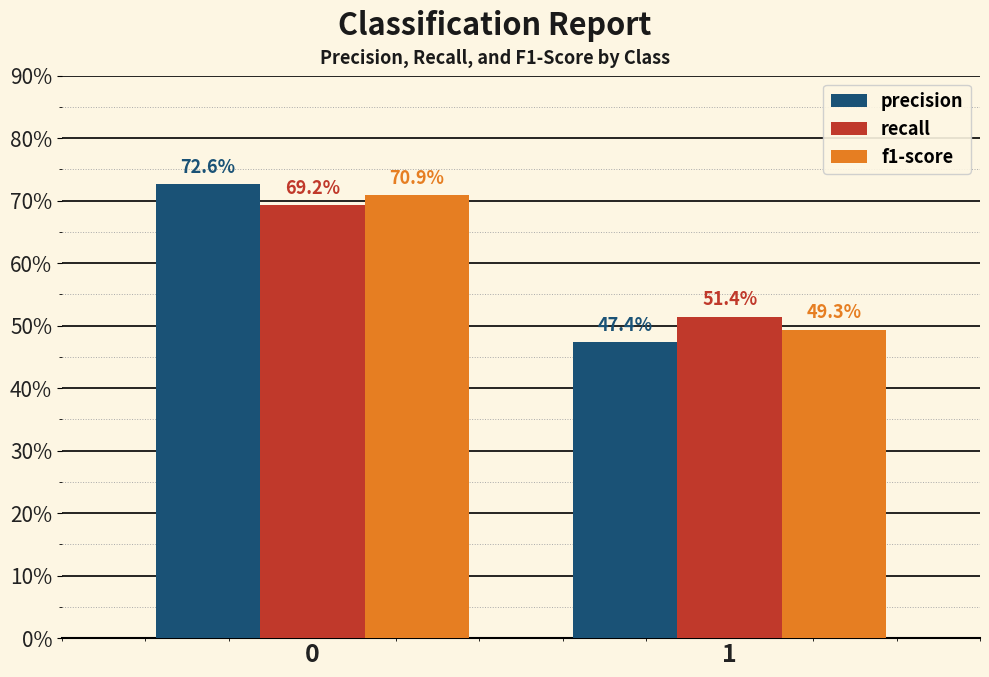

What are all the series names shown in the legend?

precision, recall, f1-score